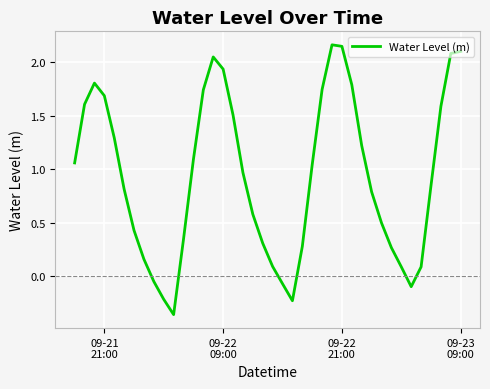

What is the minimum value shown in the chart?

-0.4